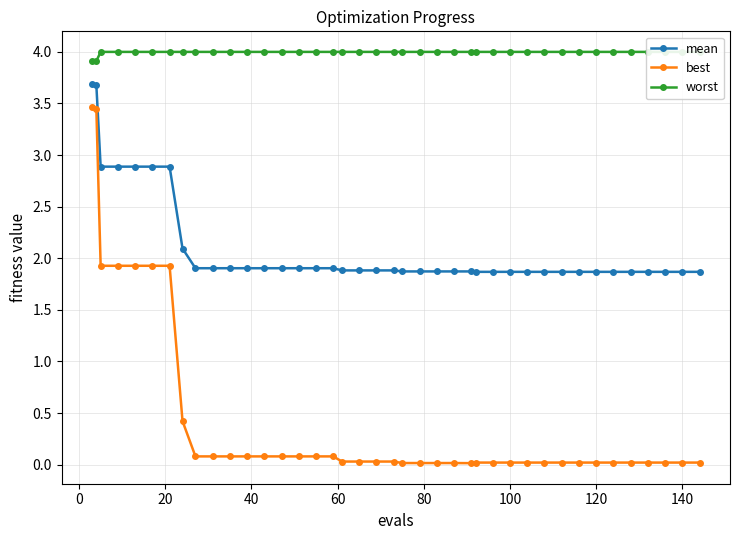

True or false: best and mean cross at least once.

False